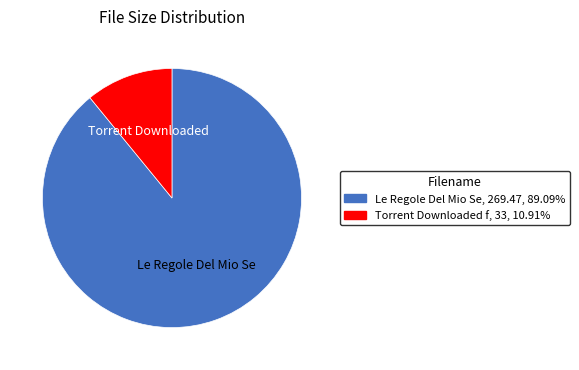

How many segments does this pie chart have?

2